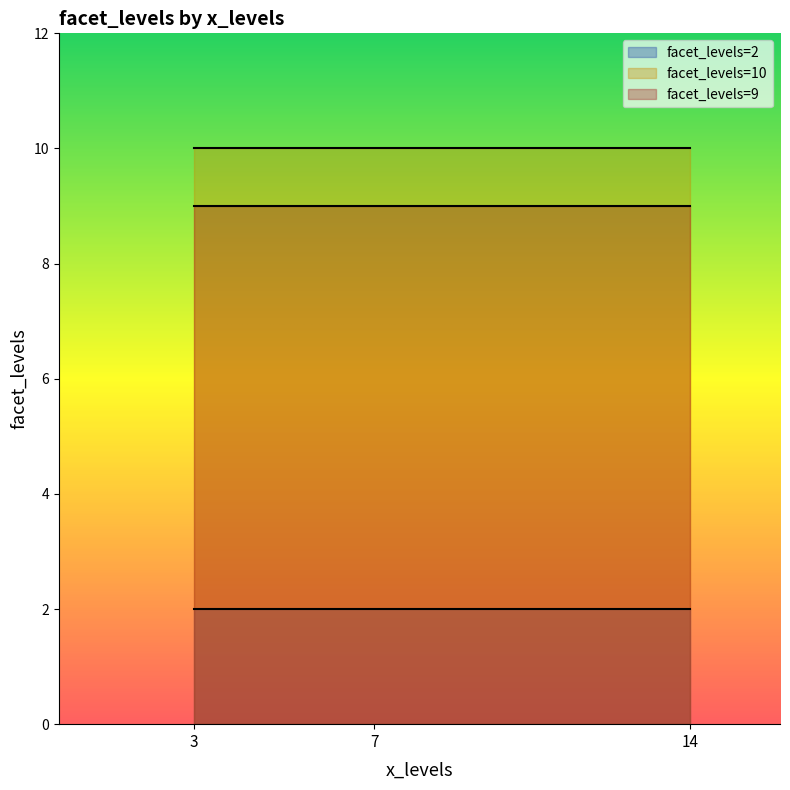

Rank the categories by facet_9 value from lowest to highest.

0, 1, 2